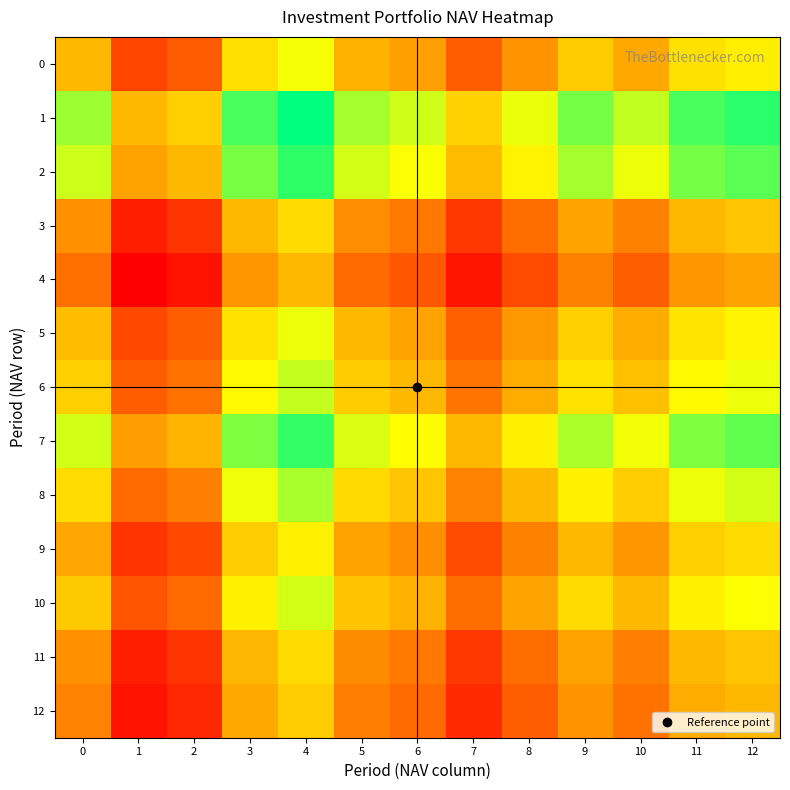

Reading left to right, list all the values displayed in this chart.

0: 0=1.0	1=1.0	2=1.0	3=1.0	4=1.0	5=1.0	6=1.0	7=1.0	8=1.0	9=1.0	10=1.0	11=1.0	12=1.0
1: 0=1.0	1=1.0	2=1.0	3=1.1	4=1.1	5=1.0	6=1.0	7=1.0	8=1.0	9=1.1	10=1.0	11=1.1	12=1.1
2: 0=1.0	1=1.0	2=1.0	3=1.1	4=1.1	5=1.0	6=1.0	7=1.0	8=1.0	9=1.0	10=1.0	11=1.1	12=1.1
3: 0=1.0	1=0.9	2=1.0	3=1.0	4=1.0	5=1.0	6=1.0	7=1.0	8=1.0	9=1.0	10=1.0	11=1.0	12=1.0
4: 0=1.0	1=0.9	2=0.9	3=1.0	4=1.0	5=1.0	6=1.0	7=0.9	8=1.0	9=1.0	10=1.0	11=1.0	12=1.0
5: 0=1.0	1=1.0	2=1.0	3=1.0	4=1.0	5=1.0	6=1.0	7=1.0	8=1.0	9=1.0	10=1.0	11=1.0	12=1.0
6: 0=1.0	1=1.0	2=1.0	3=1.0	4=1.0	5=1.0	6=1.0	7=1.0	8=1.0	9=1.0	10=1.0	11=1.0	12=1.0
7: 0=1.0	1=1.0	2=1.0	3=1.1	4=1.1	5=1.0	6=1.0	7=1.0	8=1.0	9=1.0	10=1.0	11=1.1	12=1.1
8: 0=1.0	1=1.0	2=1.0	3=1.0	4=1.0	5=1.0	6=1.0	7=1.0	8=1.0	9=1.0	10=1.0	11=1.0	12=1.0
9: 0=1.0	1=0.9	2=1.0	3=1.0	4=1.0	5=1.0	6=1.0	7=1.0	8=1.0	9=1.0	10=1.0	11=1.0	12=1.0
10: 0=1.0	1=1.0	2=1.0	3=1.0	4=1.0	5=1.0	6=1.0	7=1.0	8=1.0	9=1.0	10=1.0	11=1.0	12=1.0
11: 0=1.0	1=0.9	2=0.9	3=1.0	4=1.0	5=1.0	6=1.0	7=1.0	8=1.0	9=1.0	10=1.0	11=1.0	12=1.0
12: 0=1.0	1=0.9	2=0.9	3=1.0	4=1.0	5=1.0	6=1.0	7=0.9	8=1.0	9=1.0	10=1.0	11=1.0	12=1.0